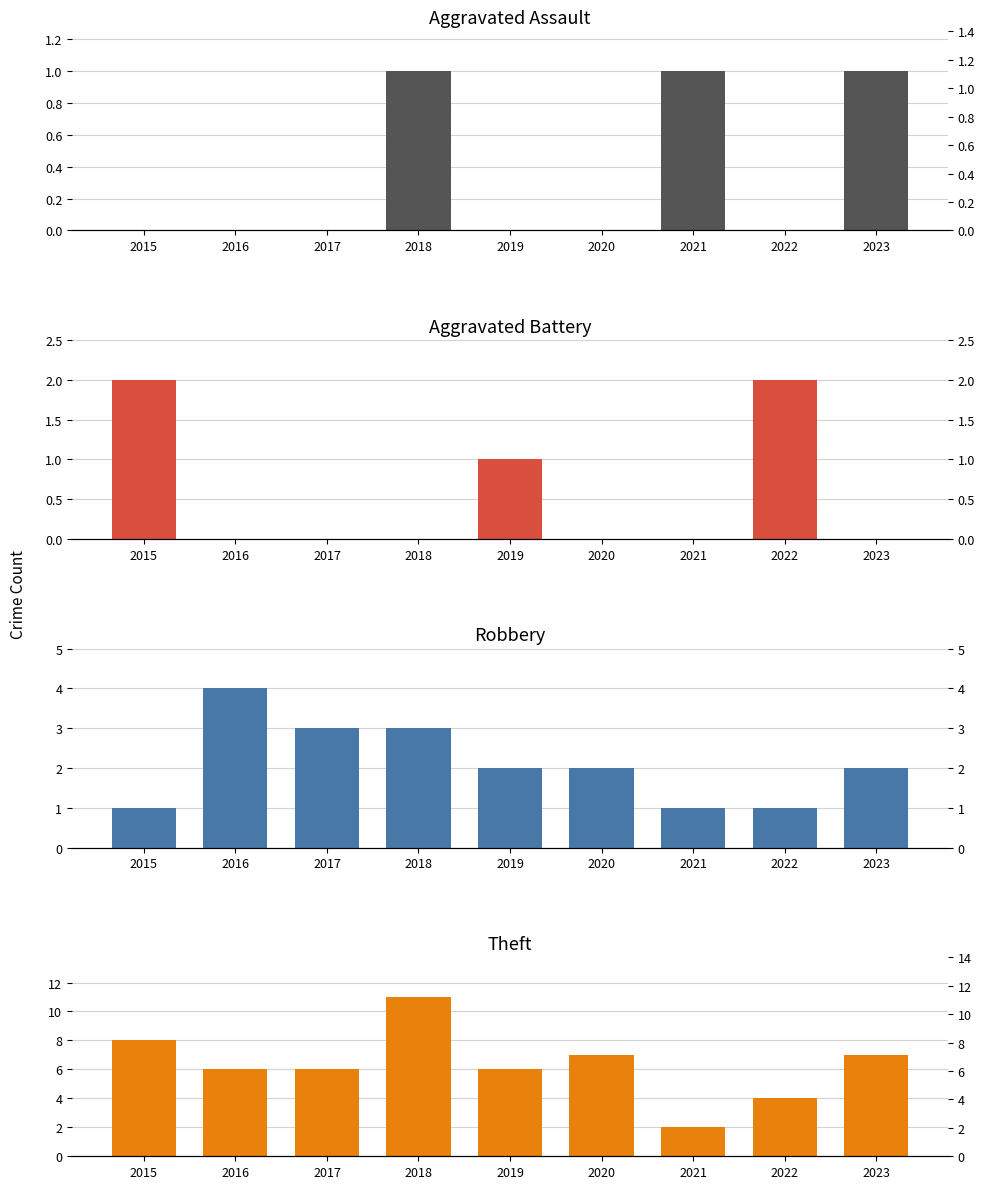

What is the sum of the Robbery values at 2018 and 2020?

5